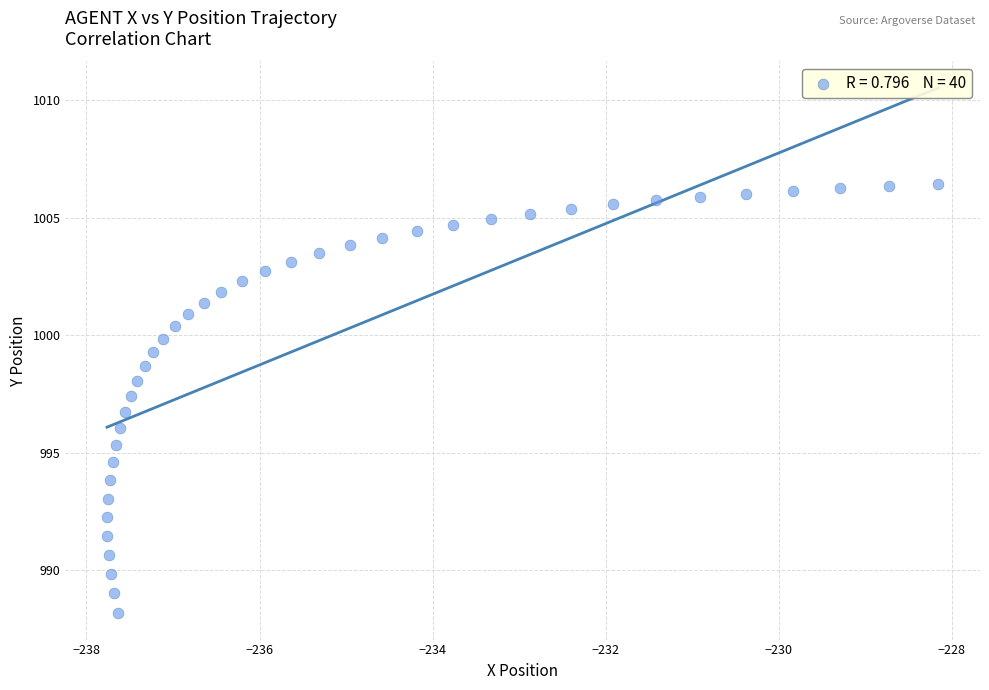

What is the range of X values (max minus min)?

9.6